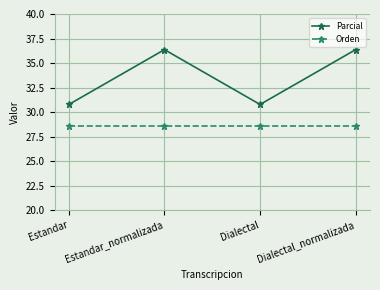

Which series has the largest total across all categories?

Parcial